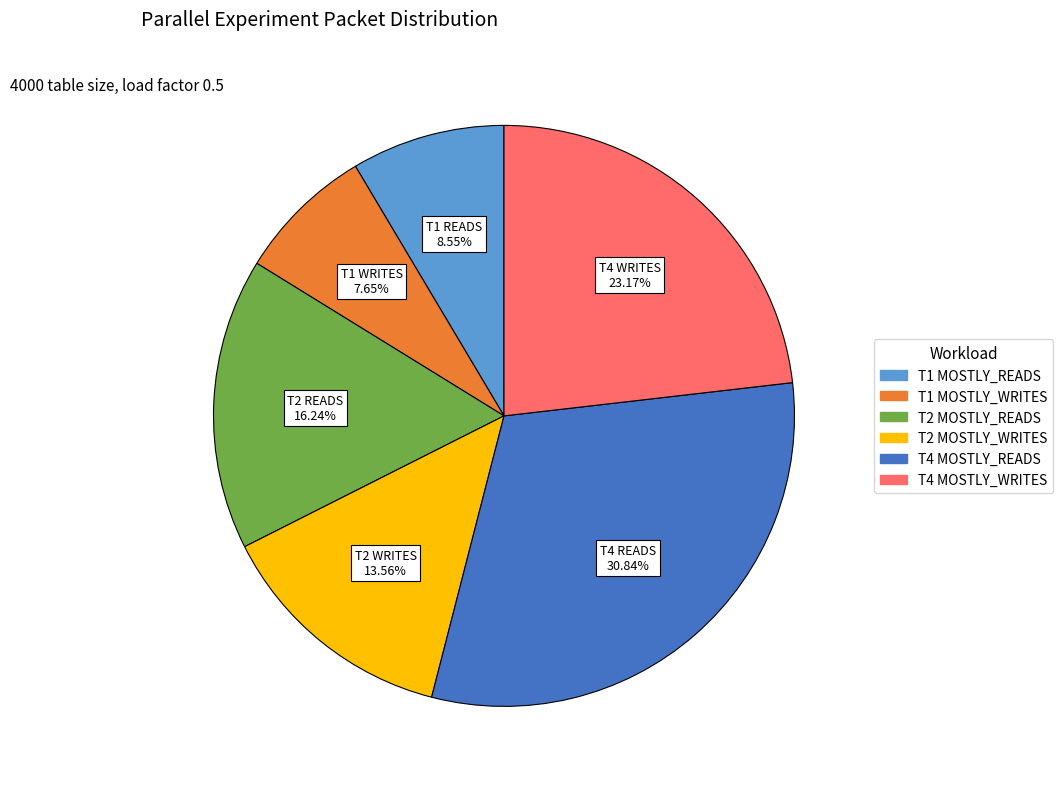

Does any single category account for the majority?

No